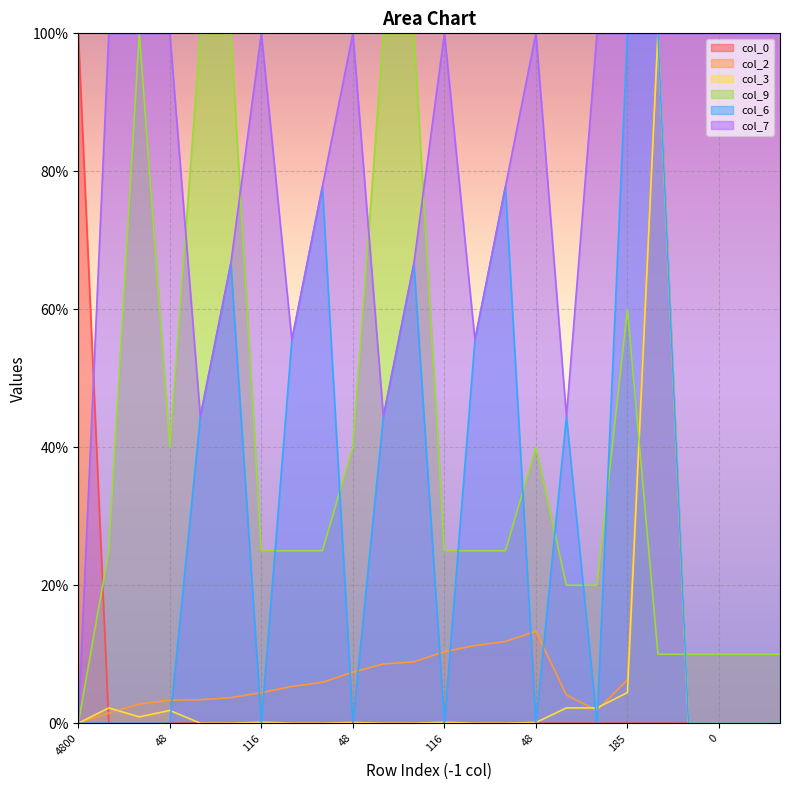

Does the chart display data point markers on the line(s)?

No